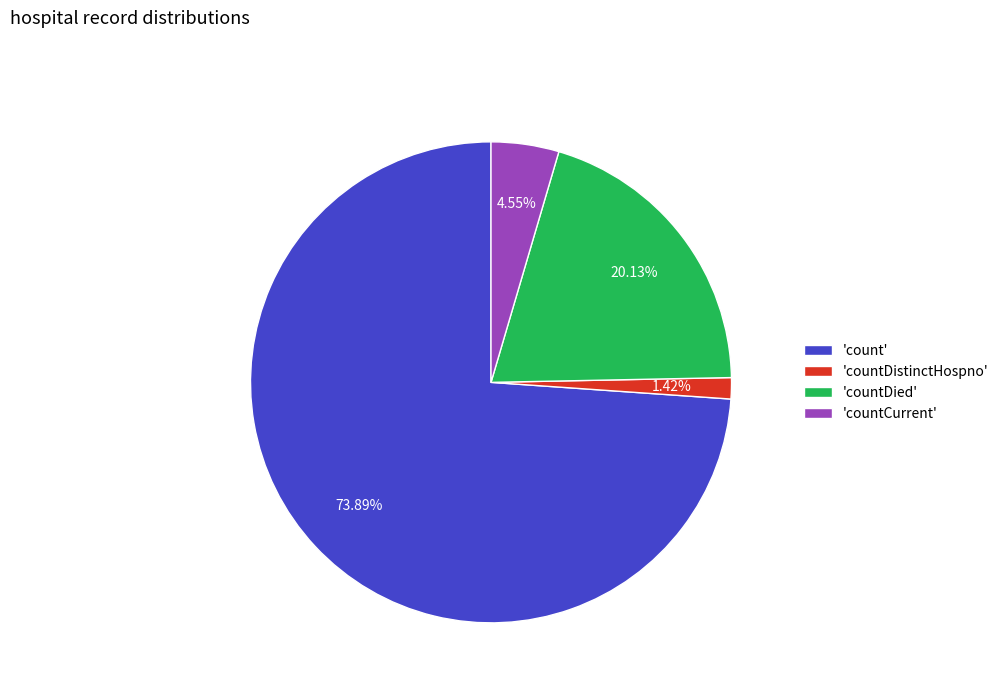

What is the largest slice in the pie chart?

'count'